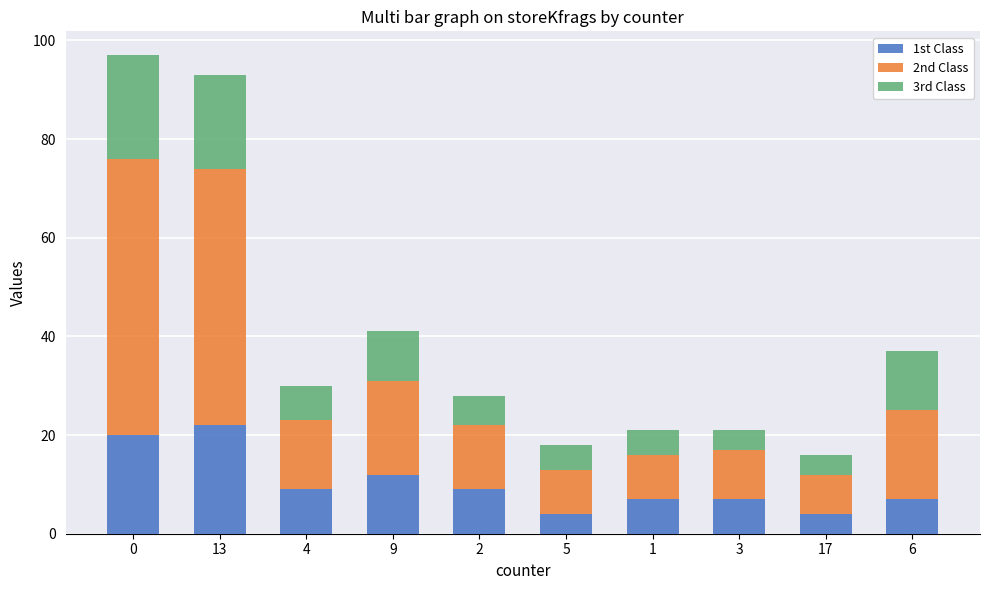

What is the maximum value for 1st Class?

22